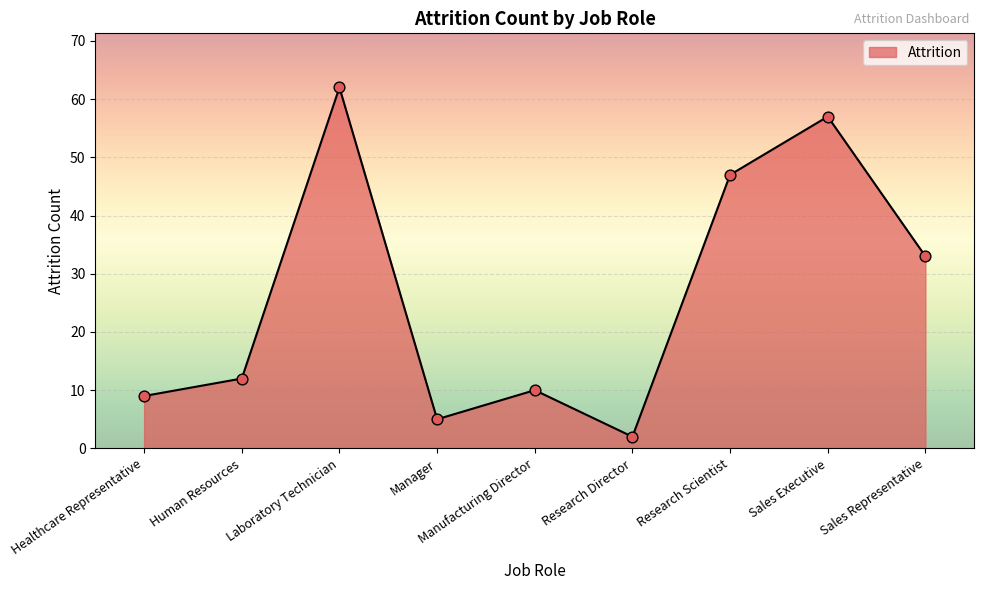

Which has a higher value, Healthcare Representative or Research Scientist?

Research Scientist